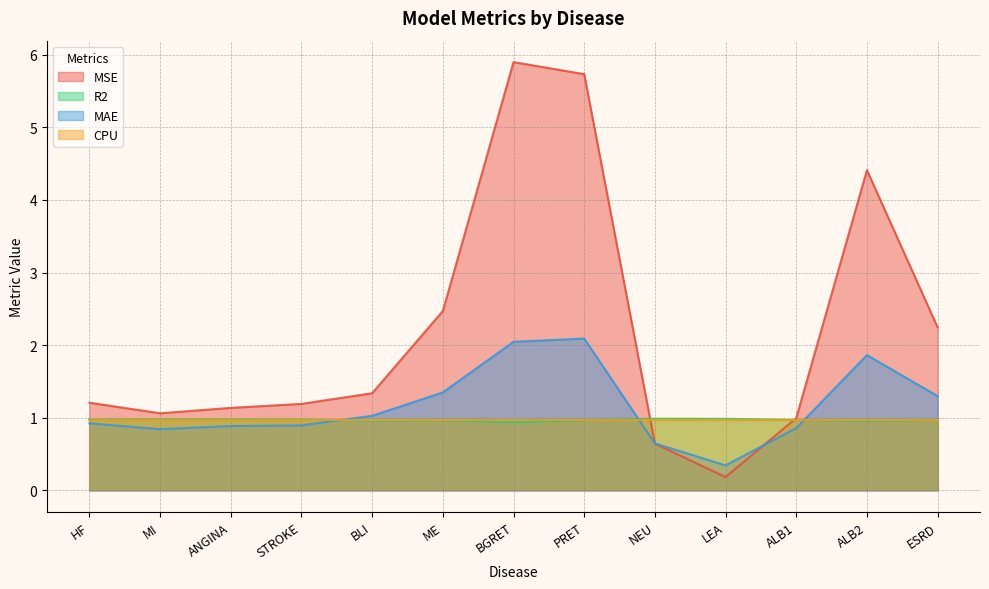

Is it true that MAE equals 1.3 at ESRD?

True